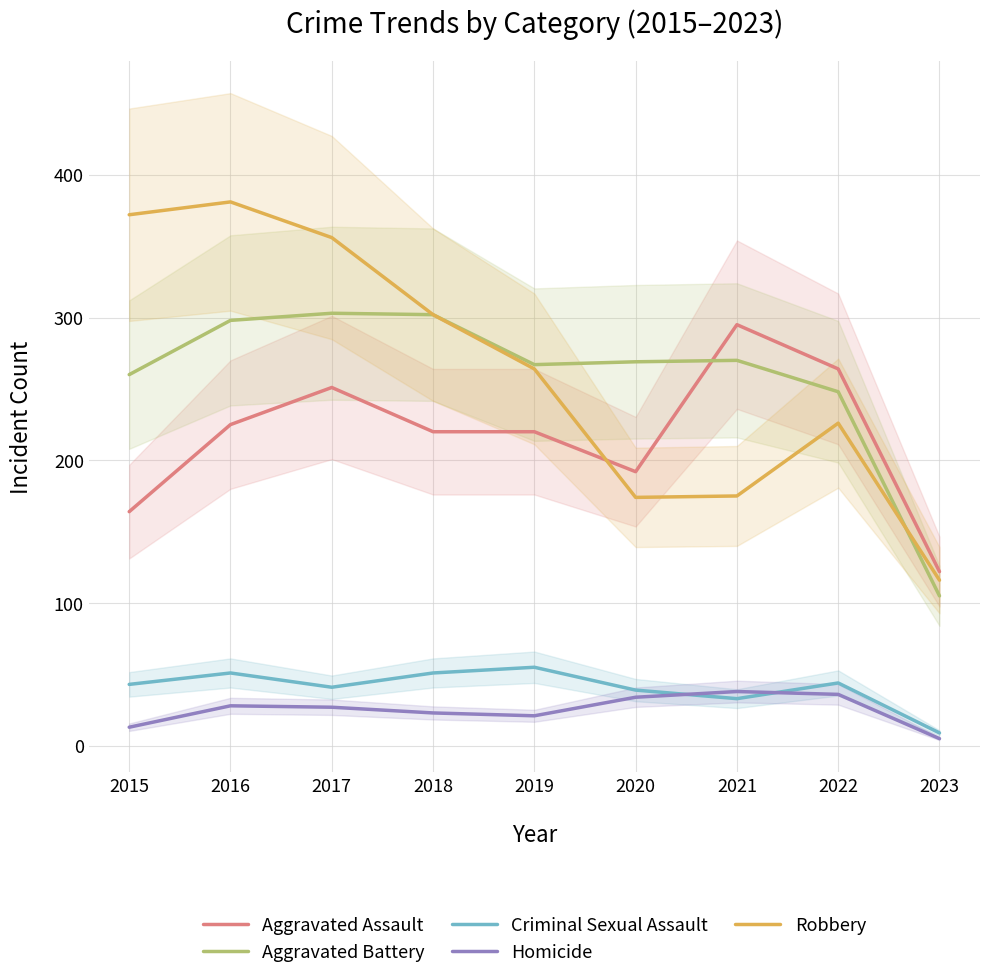

Reading right to left, transcribe all the data shown in this chart.

Aggravated Assault: 122	264	295	192	220	220	251	225	164
Aggravated Battery: 105	248	270	269	267	302	303	298	260
Criminal Sexual Assault: 9	44	33	39	55	51	41	51	43
Homicide: 5	36	38	34	21	23	27	28	13
Robbery: 116	226	175	174	264	302	356	381	372